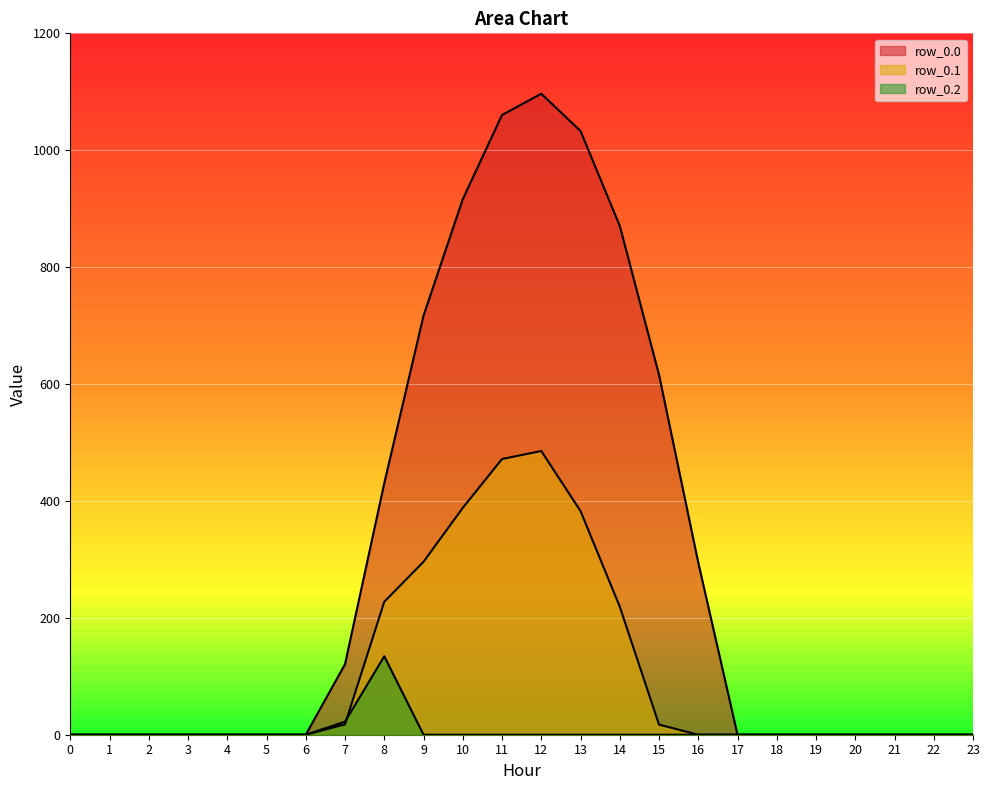

Rank the categories by row_0.1 value from lowest to highest.

0, 1, 2, 3, 4, 5, 6, 16, 17, 18, 19, 20, 21, 22, 23, 15, 7, 14, 8, 9, 13, 10, 11, 12